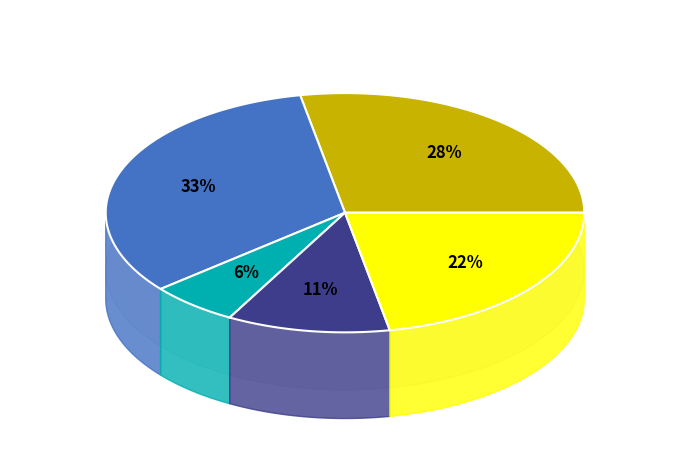

Is there any slice that represents more than half of the pie?

No